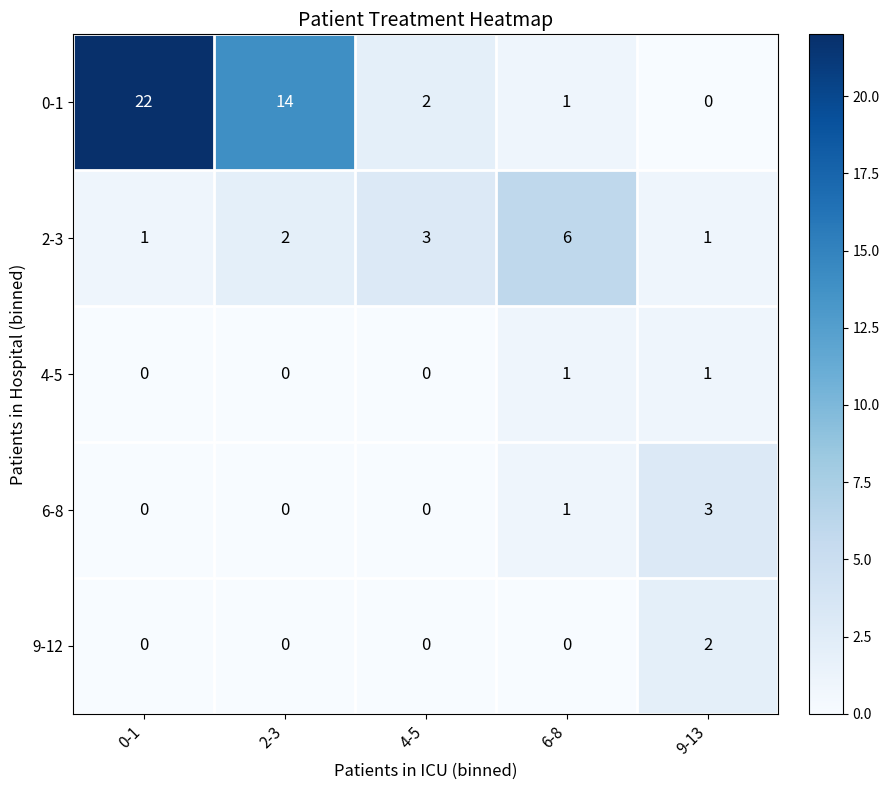

What is the sum of the 6-8 values at 9-13 and 6-8?

4